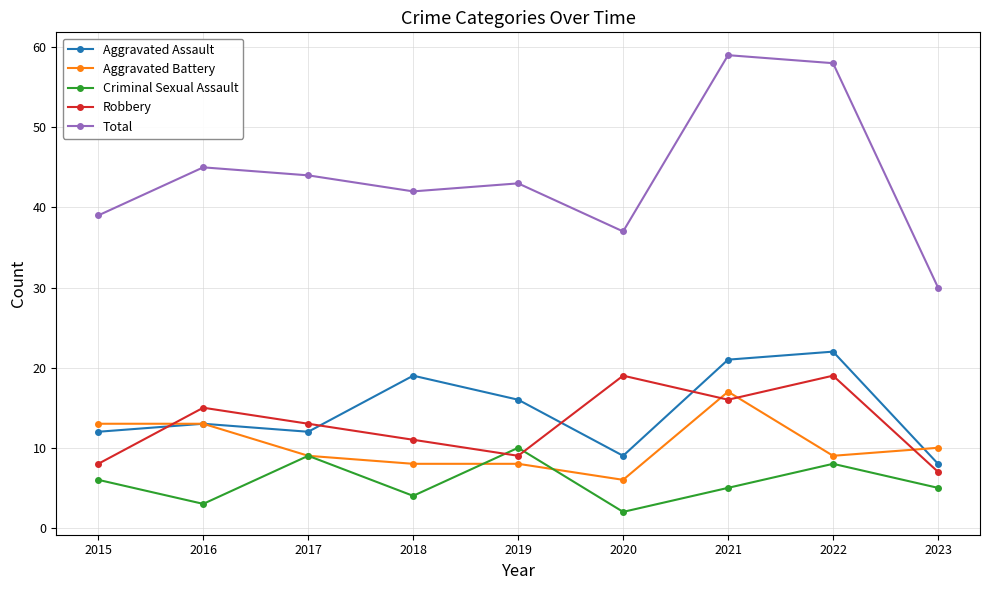

Which series has the largest total across all categories?

Total